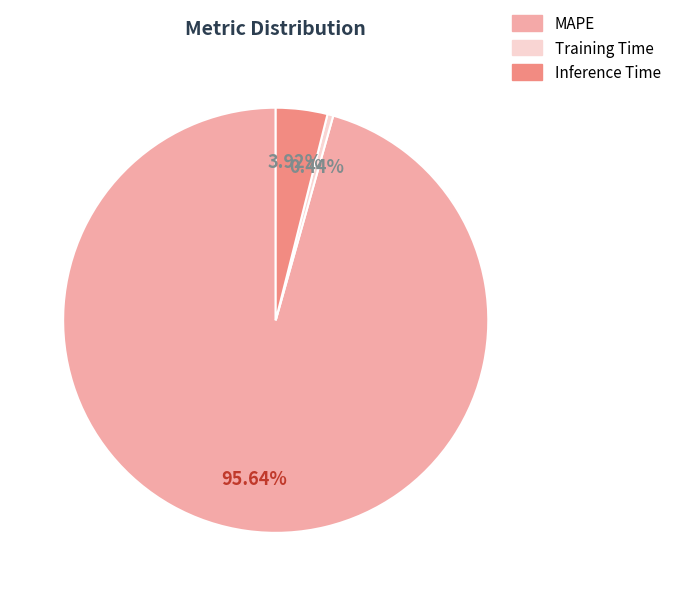

What percentage do Inference Time and MAPE together represent?

99.6%